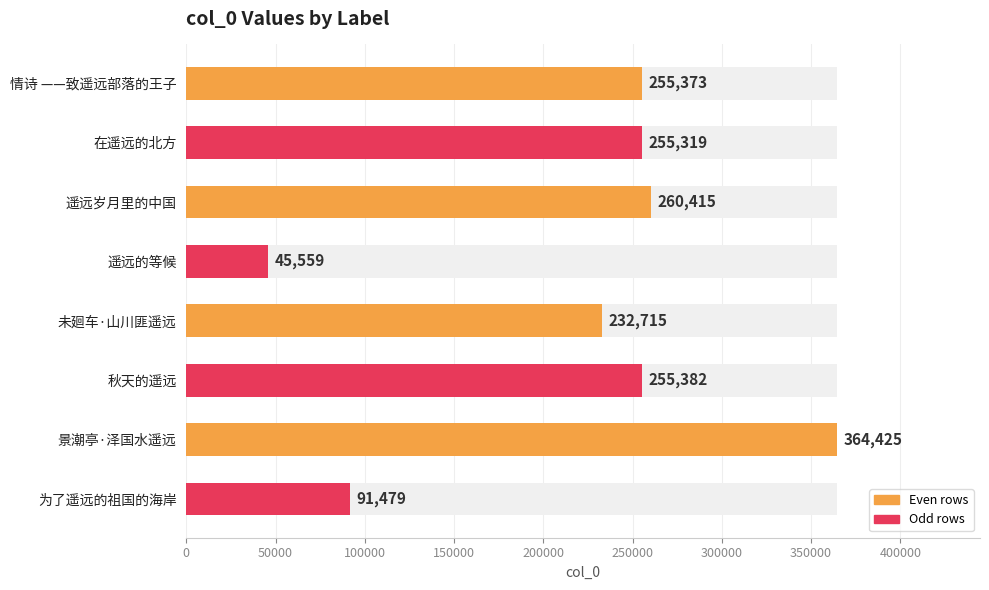

Reading right to left, list all the values displayed in this chart.

91479	364425	255382	232715	45559	260415	255319	255373